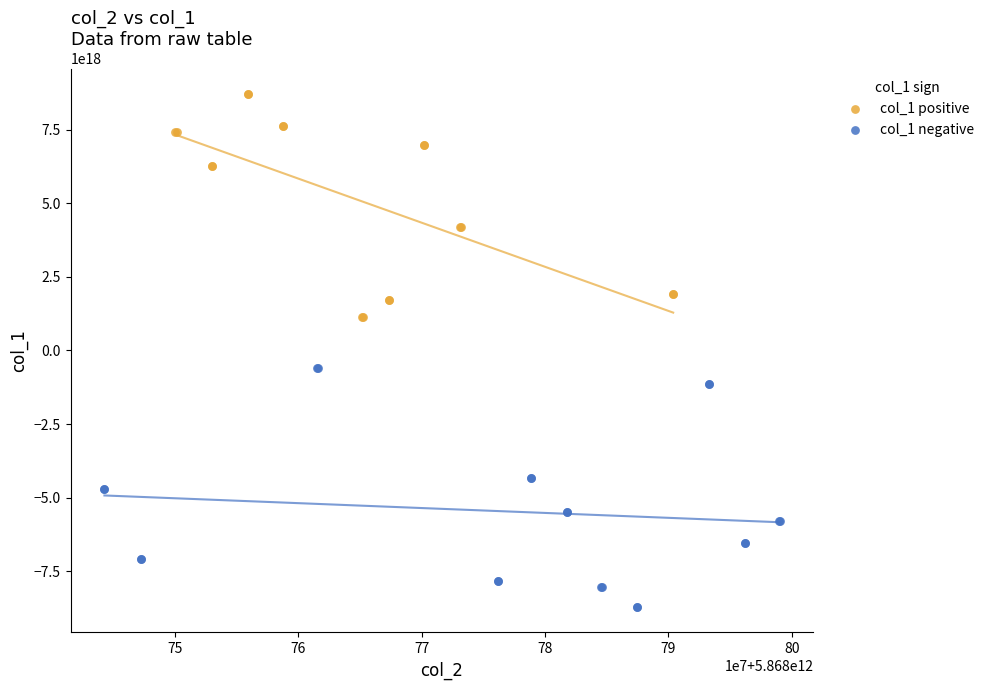

Which series contains the highest Y value?

col_1 positive